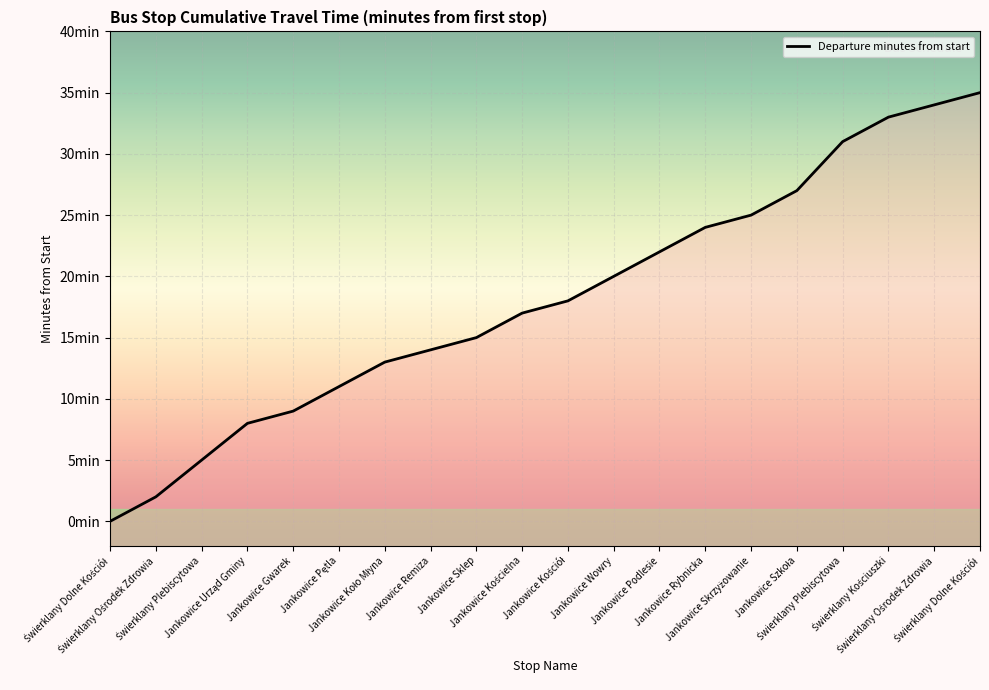

Which has a higher value, Świerklany Plebiscytowa or Jankowice Koło Młyna?

Jankowice Koło Młyna